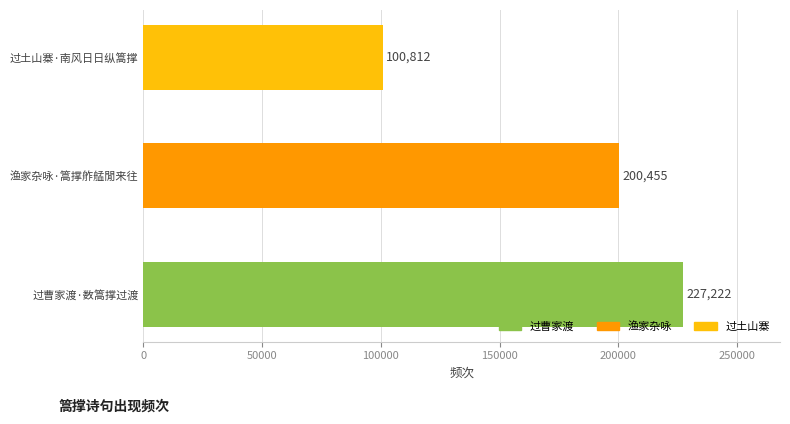

Which has a higher value, 过曹家渡·数篙撑过渡 or 过土山寨·南风日日纵篙撑?

过曹家渡·数篙撑过渡